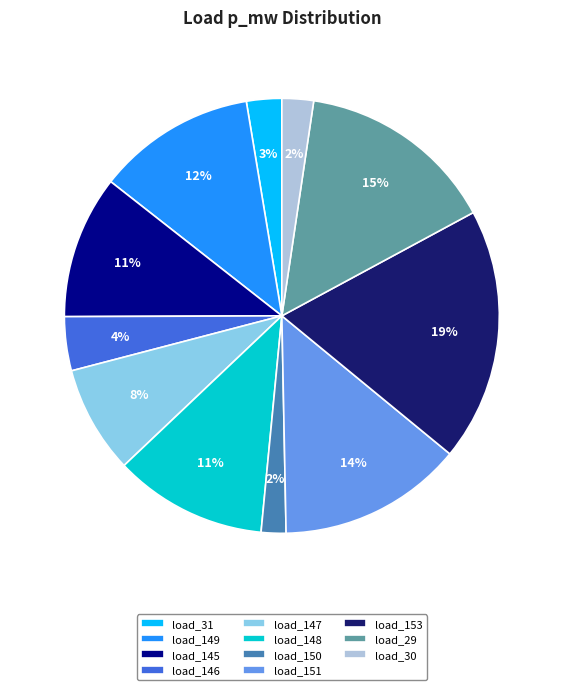

Count the number of slices in the pie.

11